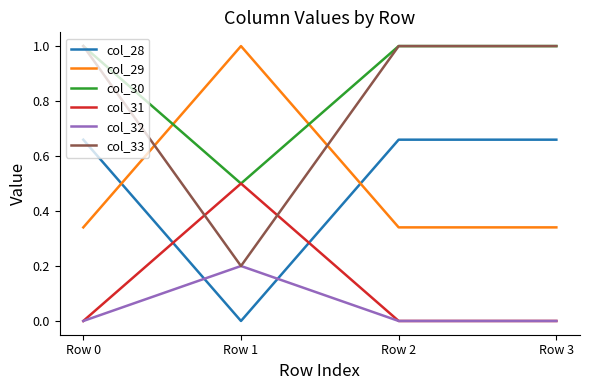

Which series has the widest spread of values?

col_33